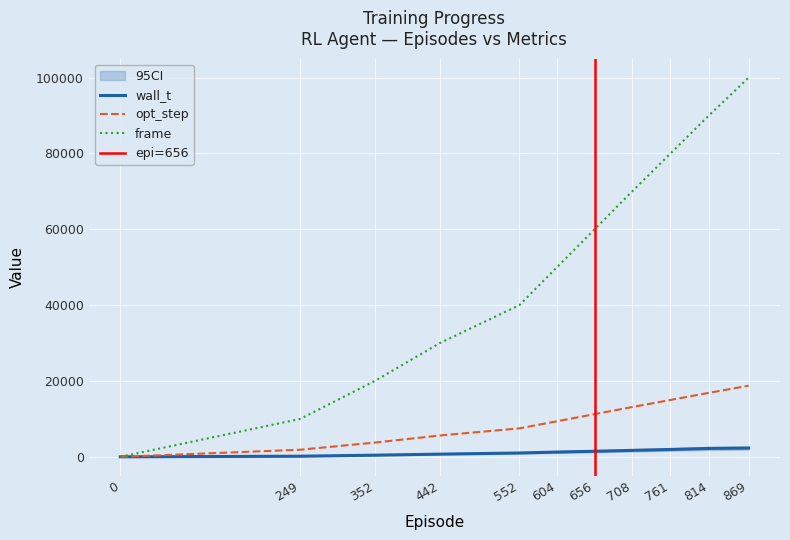

True or false: opt_step and frame intersect in this chart.

False